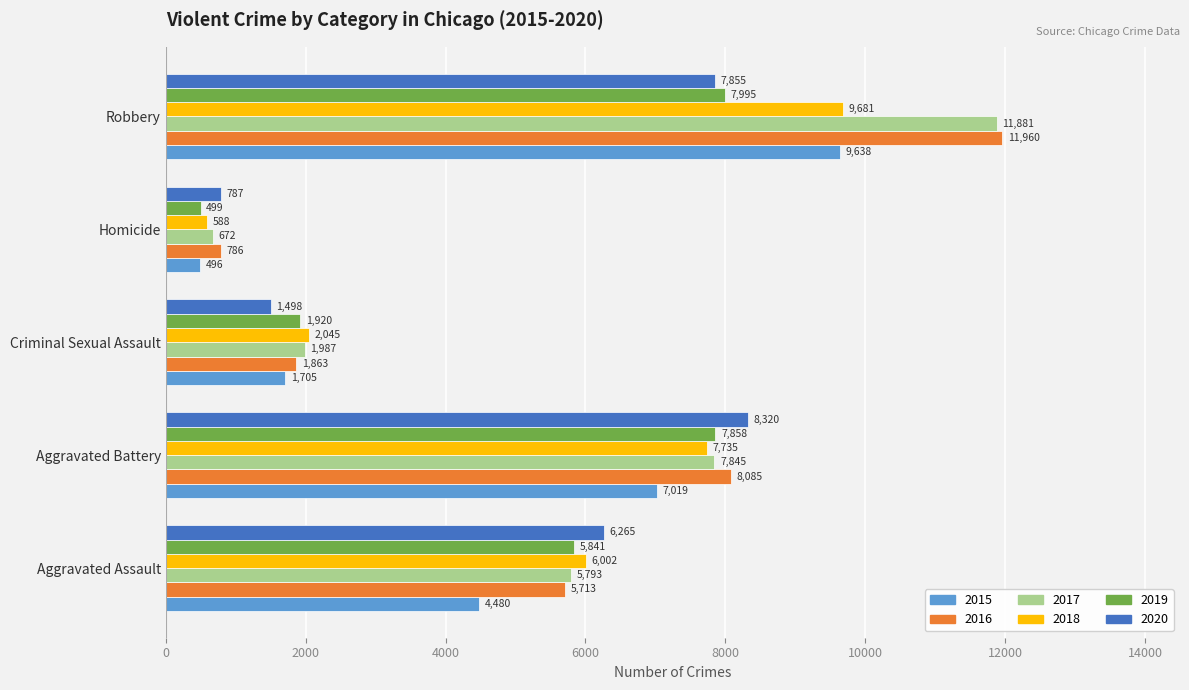

Which series has the largest total across all categories?

2016